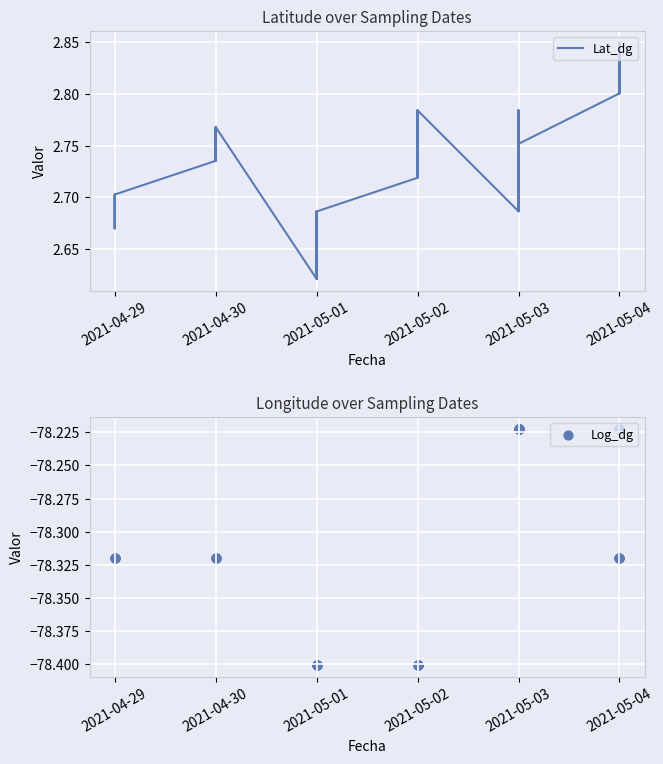

Is the value of Lat_dg at 2021-04-30 greater than the value of Log_dg at 2021-05-03?

Yes